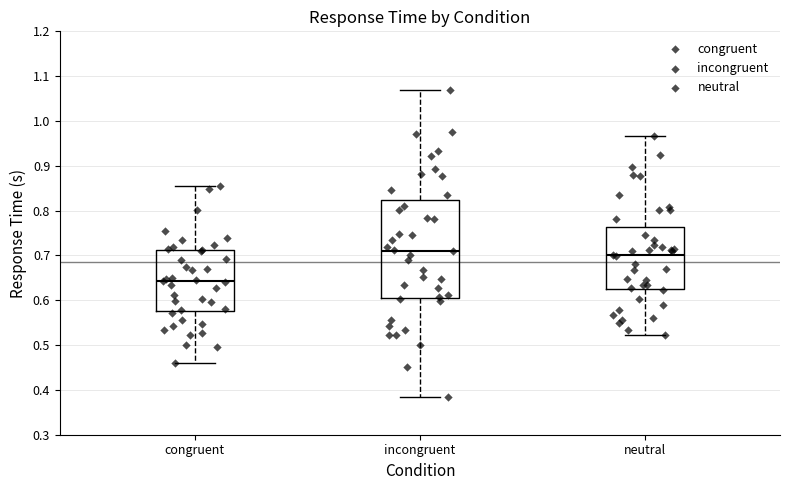

Which box's median line is the lowest?

congruent